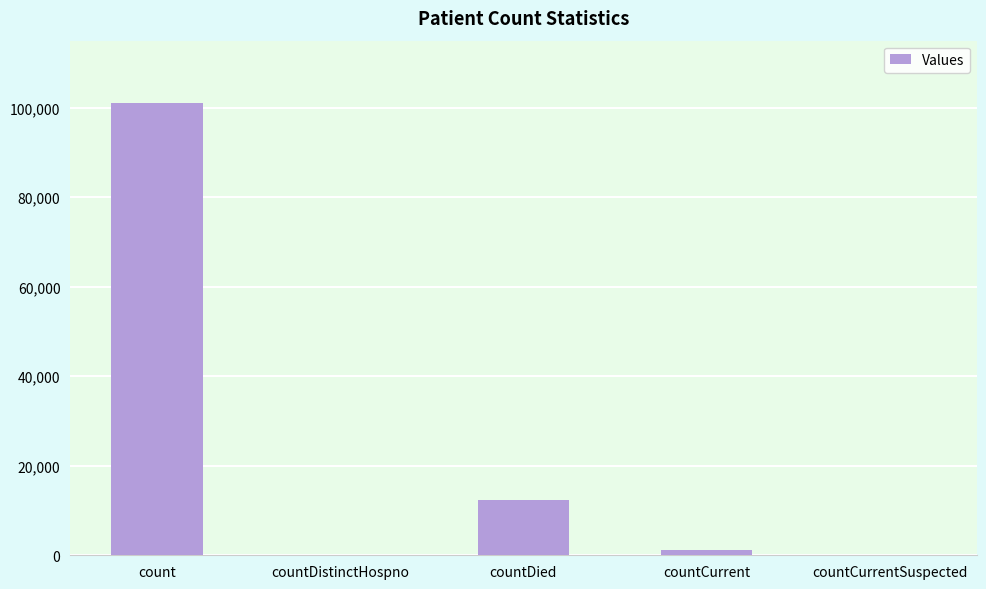

How many categories are shown in the chart?

5